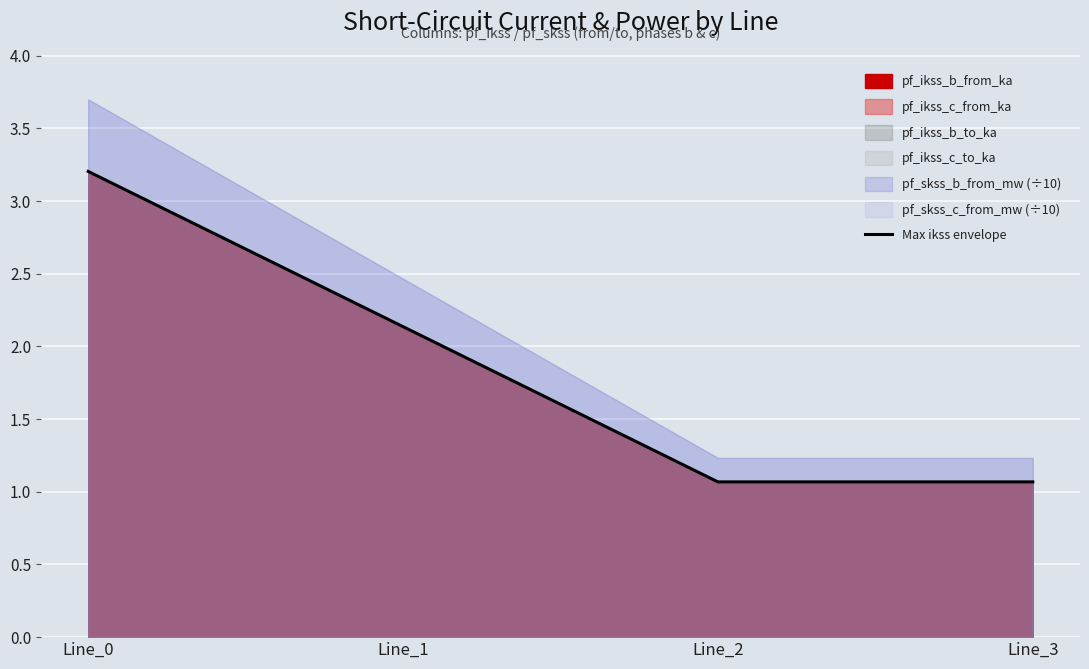

Reading left to right, what are all the values shown in this chart?

Line_0=3.2	Line_1=2.1	Line_2=1.1	Line_3=1.1